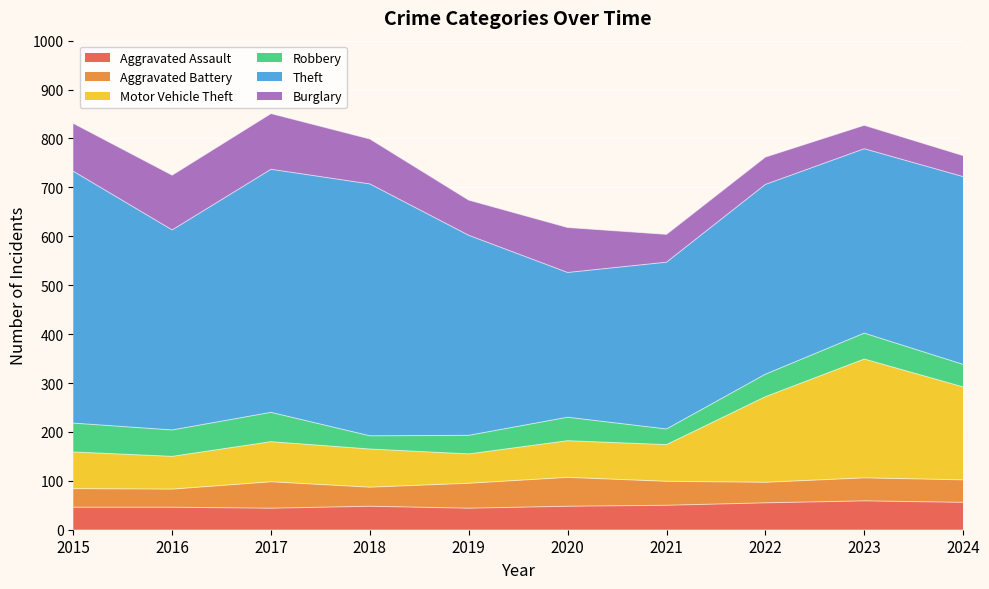

True or false: Burglary and Theft cross at least once.

False